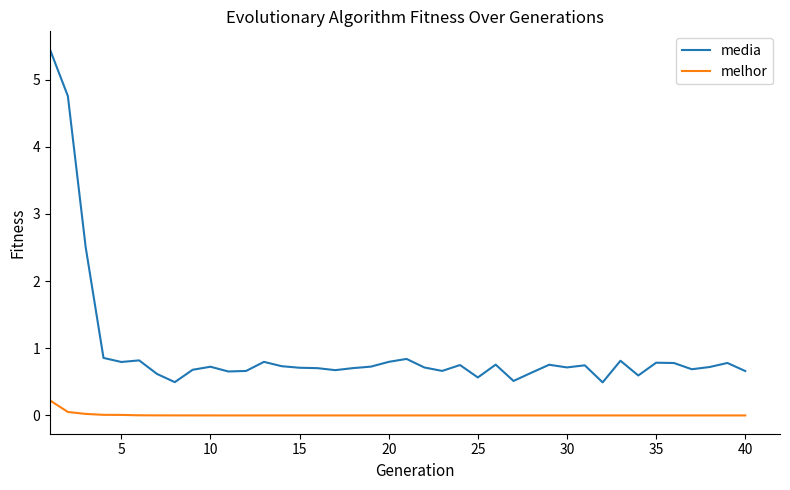

Which series has the widest spread of values?

media